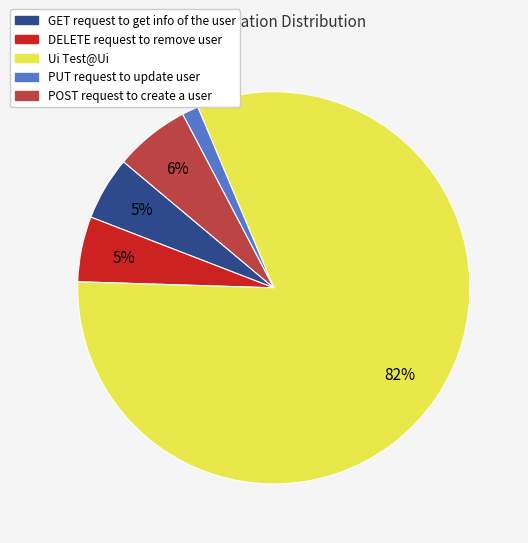

True or false: POST request to create a user accounts for 1% of the total.

False